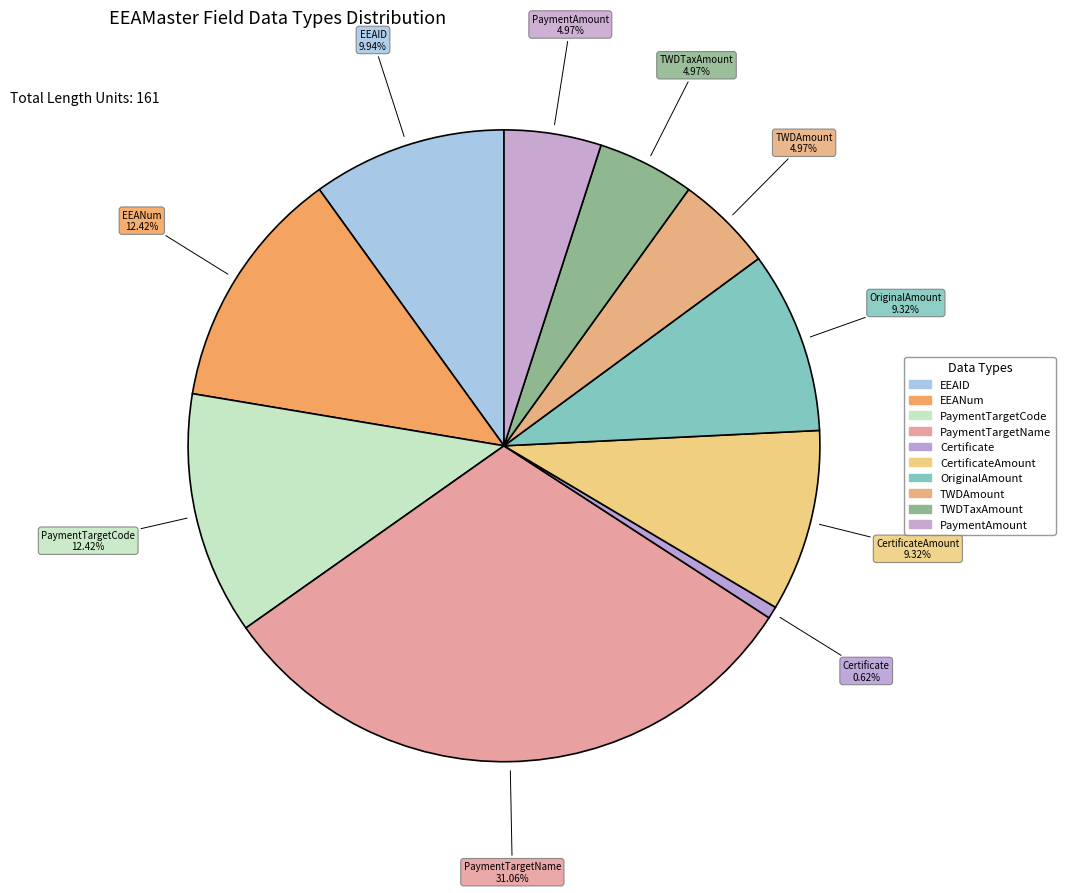

Count the number of slices in the pie.

10